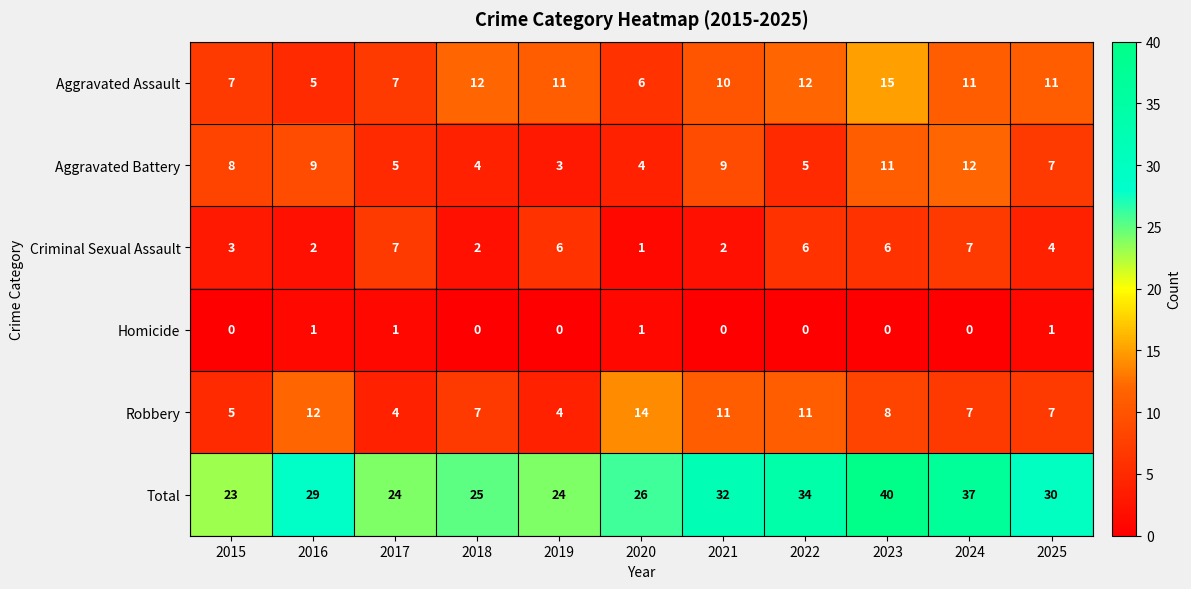

What is the difference between the highest and lowest values at 2019?

24